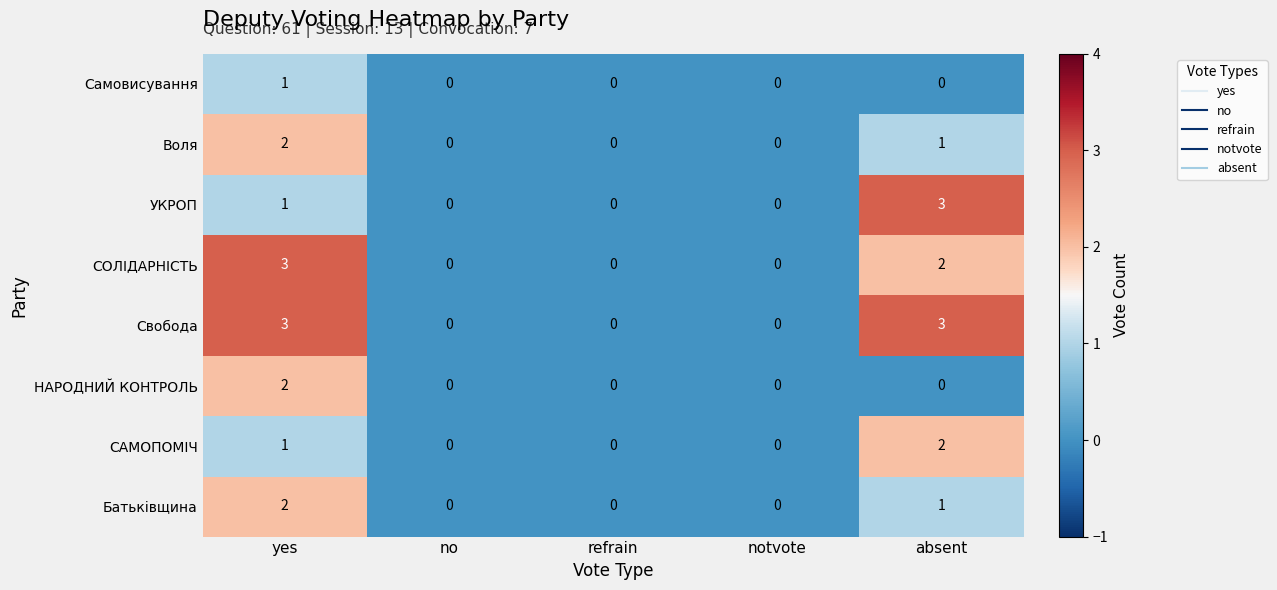

Count the СОЛІДАРНІСТЬ values in the range 0 to 2.

4